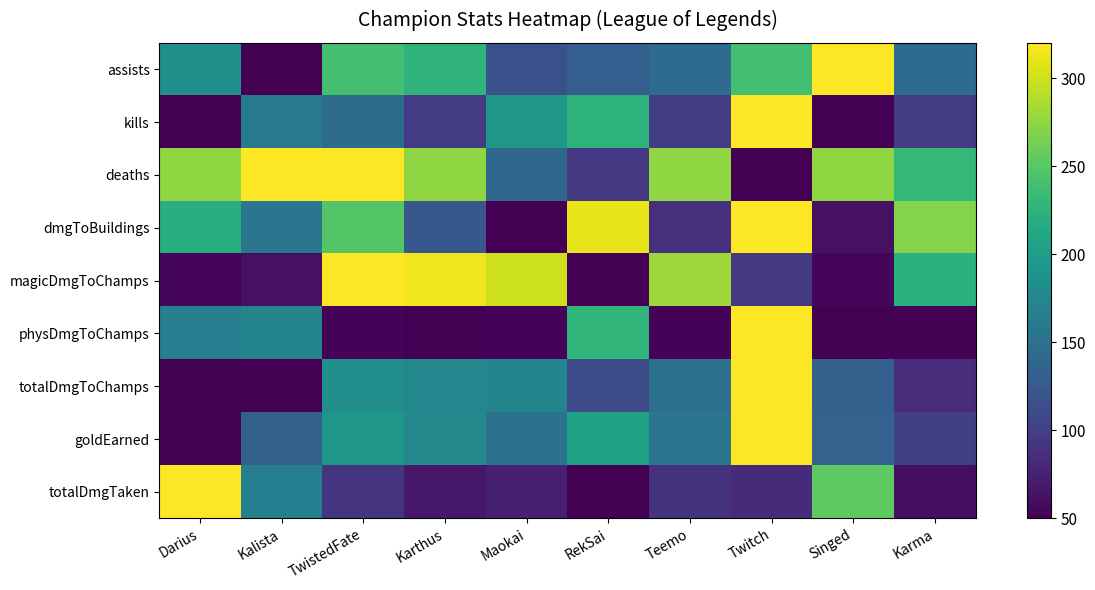

Reading right to left, list all the values displayed in this chart.

assists: Karma=144.5	Singed=320.0	Twitch=239.0	Teemo=144.5	RekSai=131.0	Maokai=117.5	Karthus=225.5	TwistedFate=239.0	Kalista=50.0	Darius=185.0
kills: Karma=97.6	Singed=50.0	Twitch=320.0	Teemo=97.6	RekSai=224.7	Maokai=192.9	Karthus=97.6	TwistedFate=145.3	Kalista=161.2	Darius=50.0
deaths: Karma=230.0	Singed=275.0	Twitch=50.0	Teemo=275.0	RekSai=95.0	Maokai=140.0	Karthus=275.0	TwistedFate=320.0	Kalista=320.0	Darius=275.0
dmgToBuildings: Karma=269.5	Singed=62.6	Twitch=320.0	Teemo=87.3	RekSai=310.2	Maokai=50.0	Karthus=123.4	TwistedFate=247.7	Kalista=155.9	Darius=220.0
magicDmgToChamps: Karma=222.5	Singed=53.8	Twitch=94.5	Teemo=280.5	RekSai=50.0	Maokai=299.2	Karthus=313.7	TwistedFate=320.0	Kalista=61.7	Darius=53.7
physDmgToChamps: Karma=51.9	Singed=51.8	Twitch=320.0	Teemo=52.9	RekSai=227.0	Maokai=52.4	Karthus=50.0	TwistedFate=52.5	Kalista=172.4	Darius=165.8
totalDmgToChamps: Karma=84.8	Singed=133.1	Twitch=320.0	Teemo=149.9	RekSai=112.8	Maokai=172.2	Karthus=175.6	TwistedFate=182.5	Kalista=50.6	Darius=50.0
goldEarned: Karma=101.4	Singed=135.0	Twitch=320.0	Teemo=155.6	RekSai=204.9	Maokai=150.8	Karthus=177.3	TwistedFate=193.0	Kalista=133.8	Darius=50.0
totalDmgTaken: Karma=60.3	Singed=252.8	Twitch=83.2	Teemo=89.2	RekSai=50.0	Maokai=73.7	Karthus=67.1	TwistedFate=91.9	Kalista=166.8	Darius=320.0